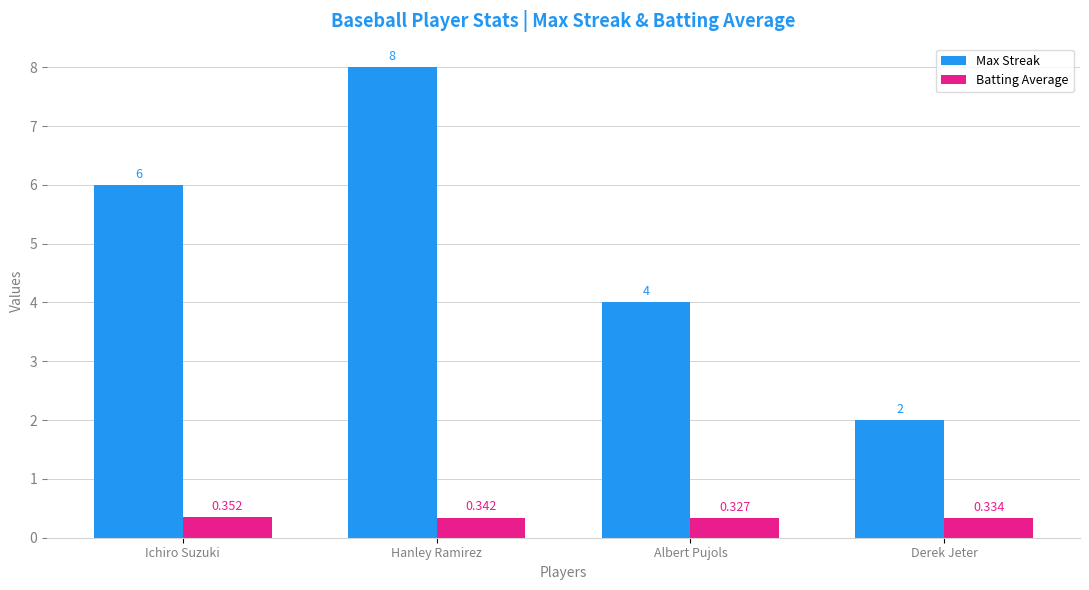

At which category is the sum across all series the highest?

Hanley Ramirez